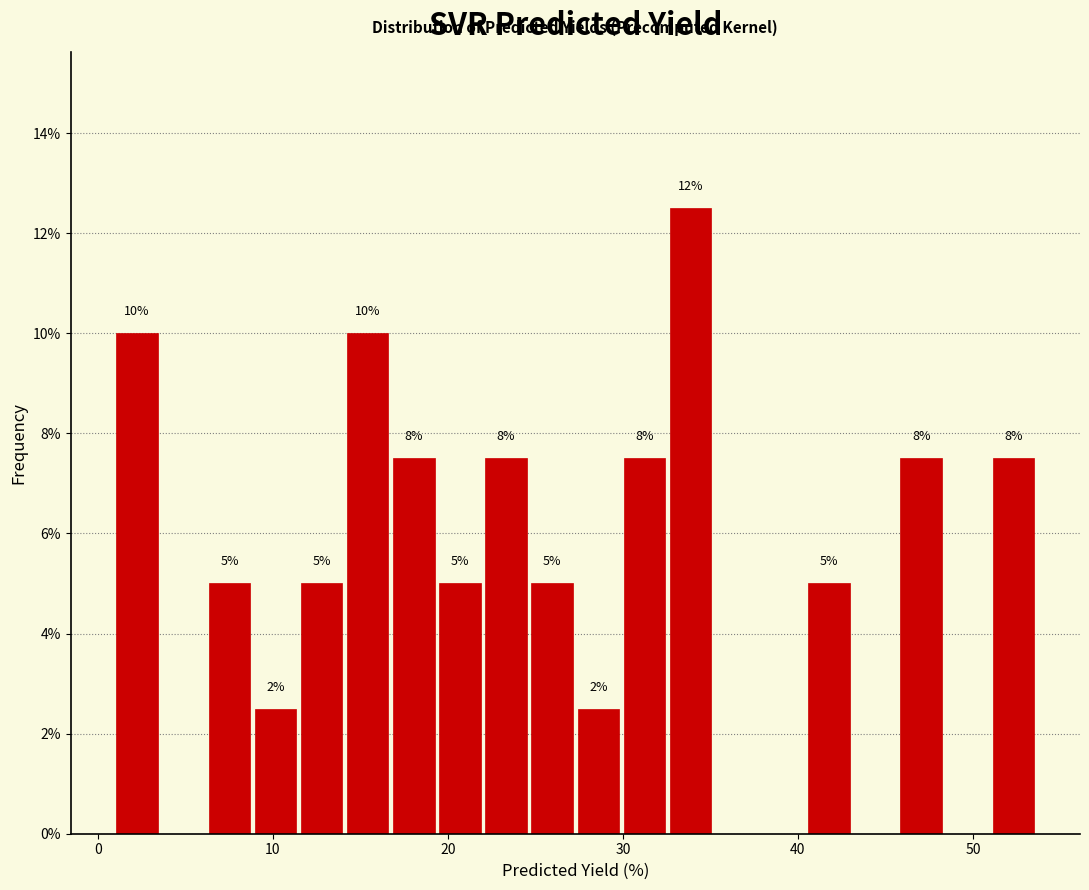

Read against the x-axis, roughly where is the centre of the tallest bar?

34